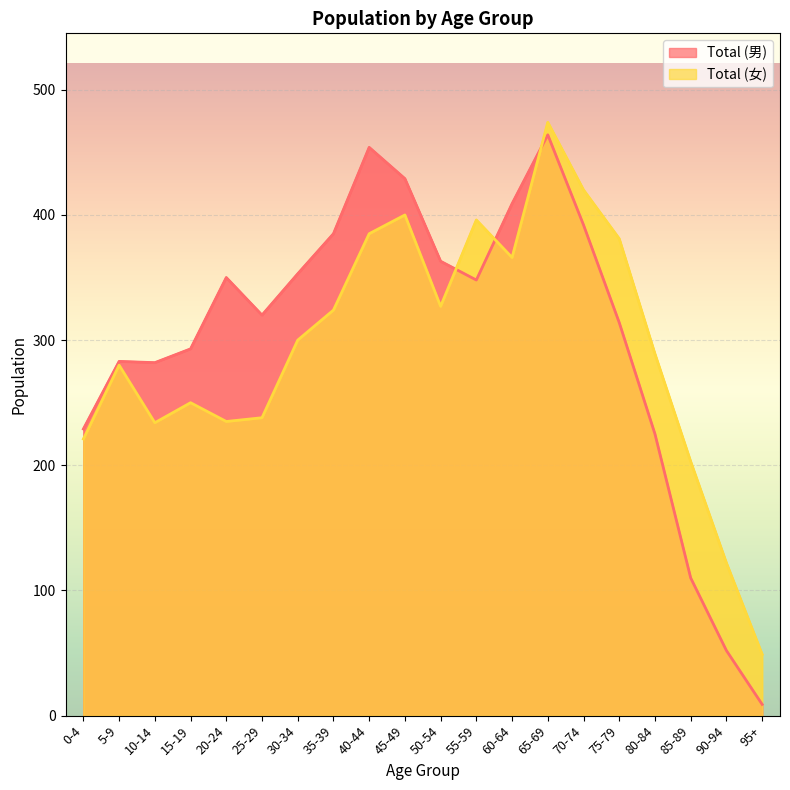

Which category has the highest value in the Total (女) series?

65-69